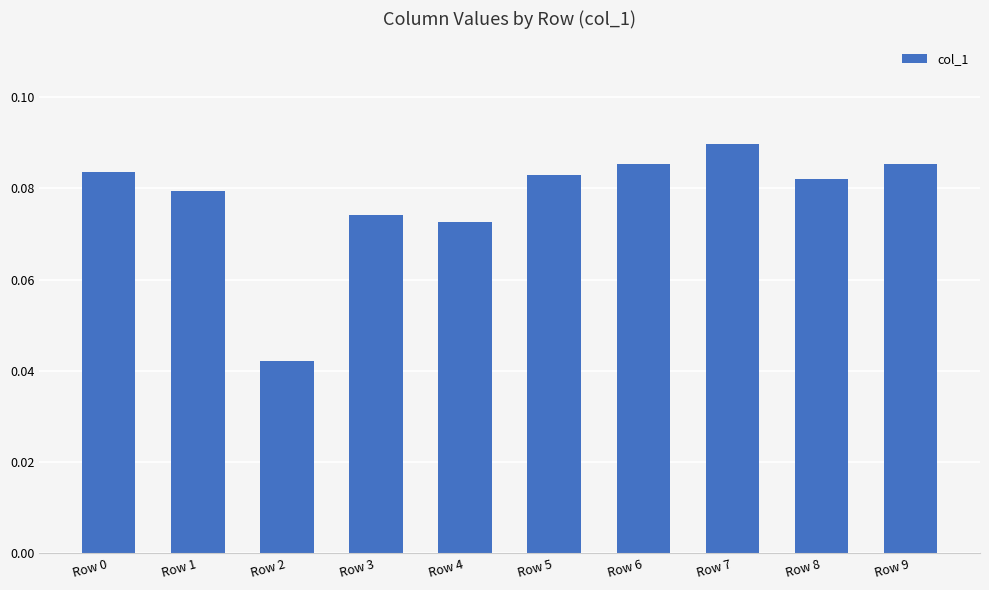

True or false: the data shows 0.0 at Row 8.

False